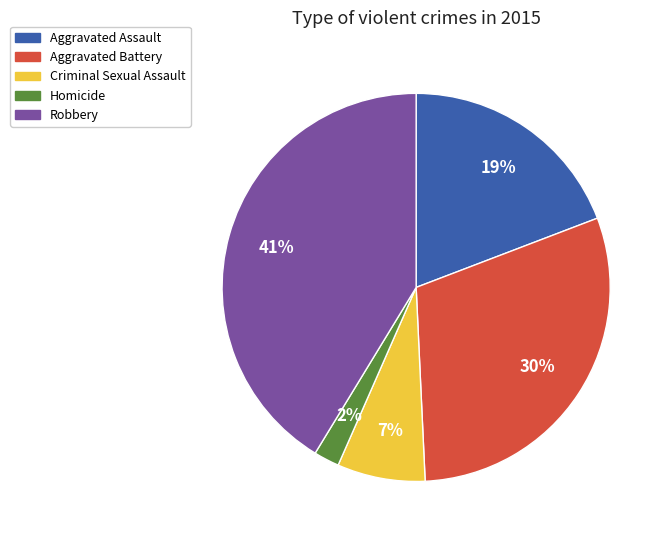

To the nearest percent, what is the average slice percentage?

20%